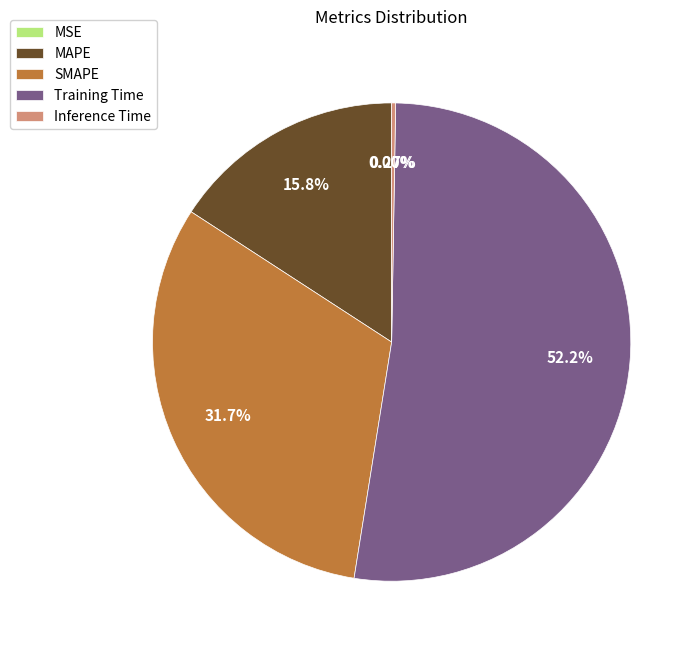

Does Training Time represent more than half of the total?

Yes